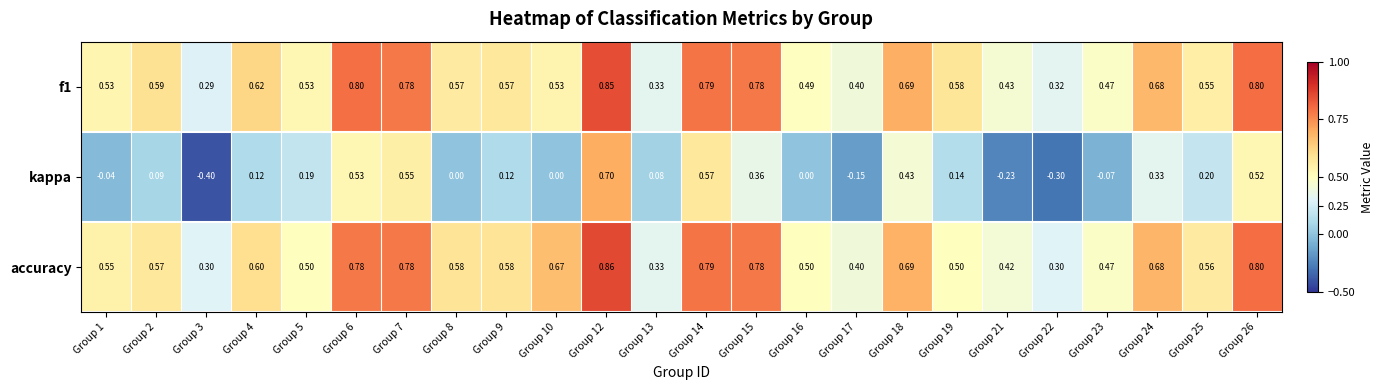

Which series has the largest range (max minus min)?

kappa